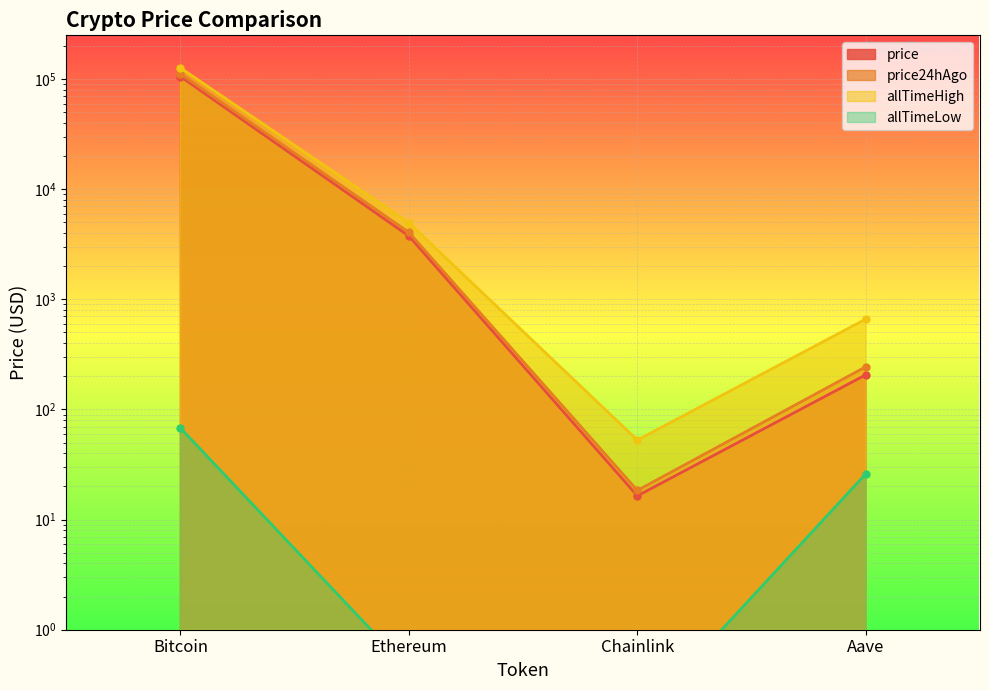

Rank the categories by allTimeLow value from highest to lowest.

Bitcoin, Aave, Ethereum, Chainlink